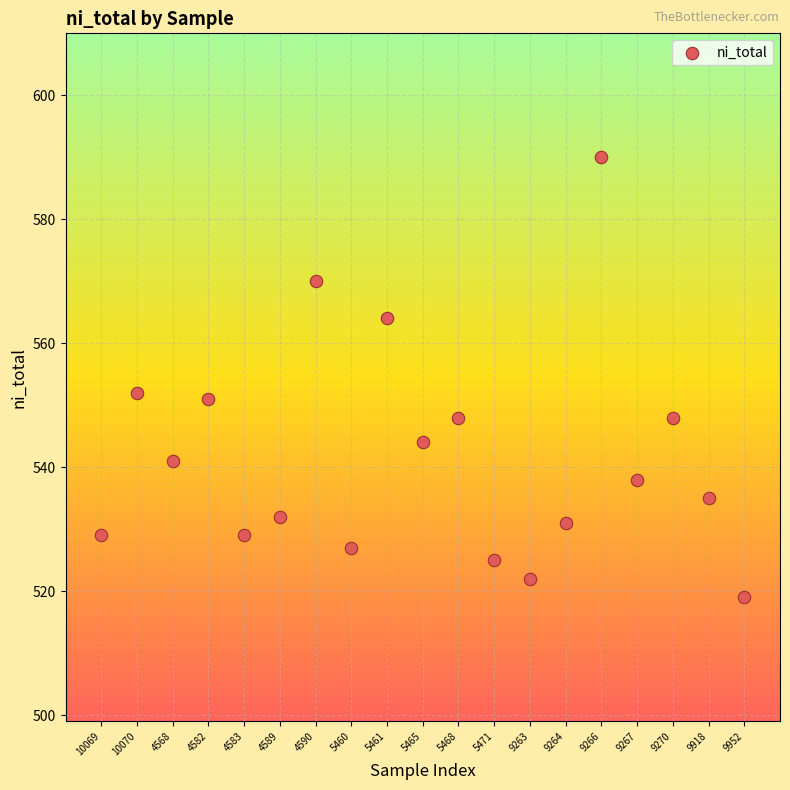

What is the range of Y values (max minus min)?

71